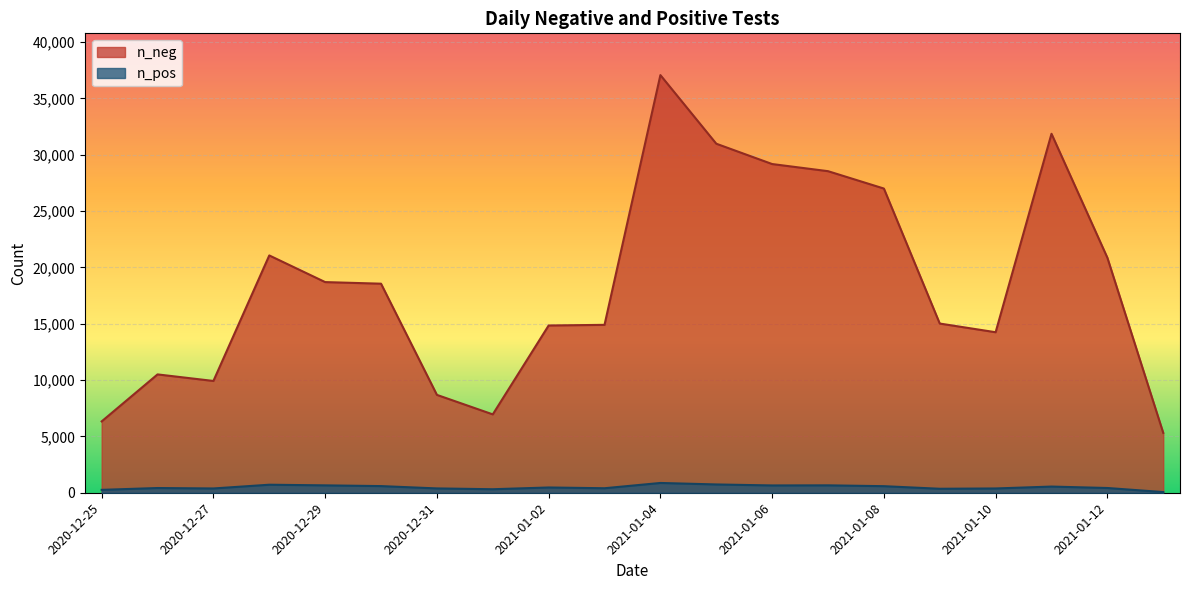

Which category has the highest value across all series?

2021-01-04